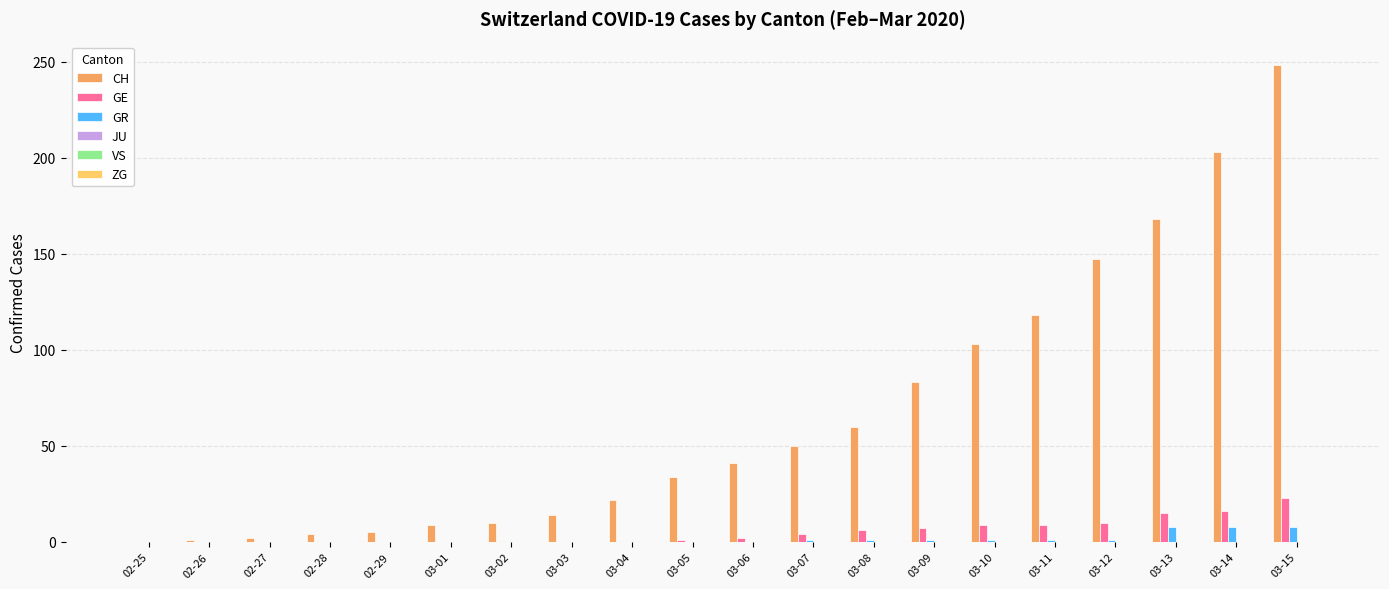

Are the bars horizontal?

No